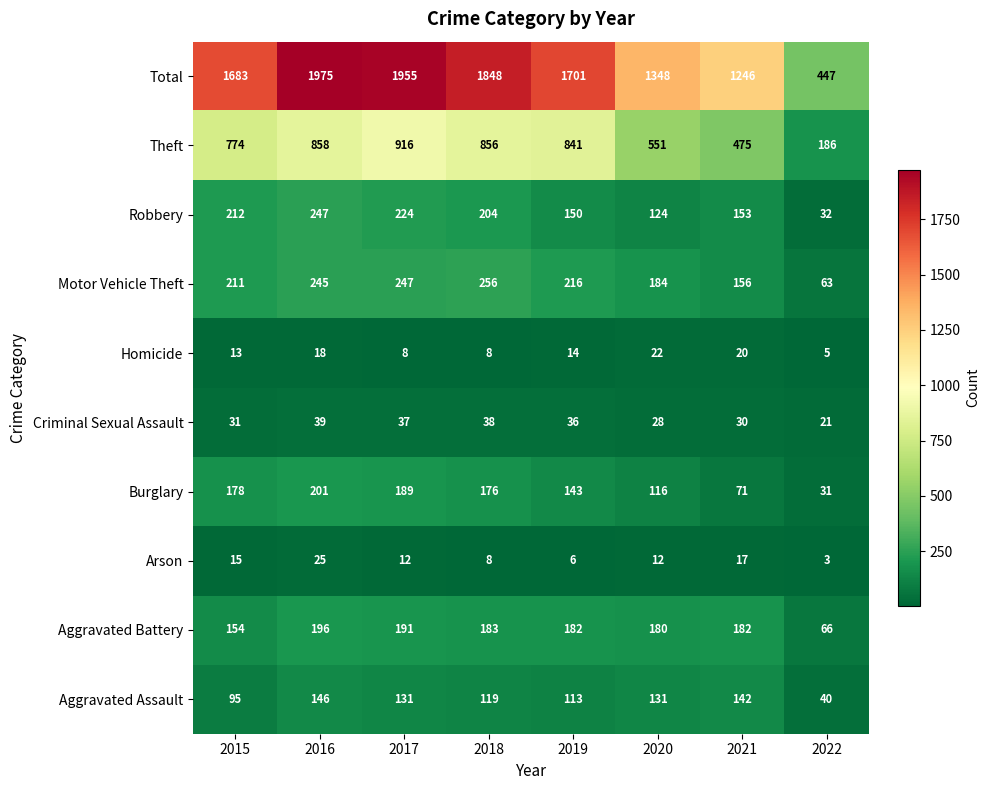

What is the sum of the Criminal Sexual Assault values at 2015 and 2018?

69